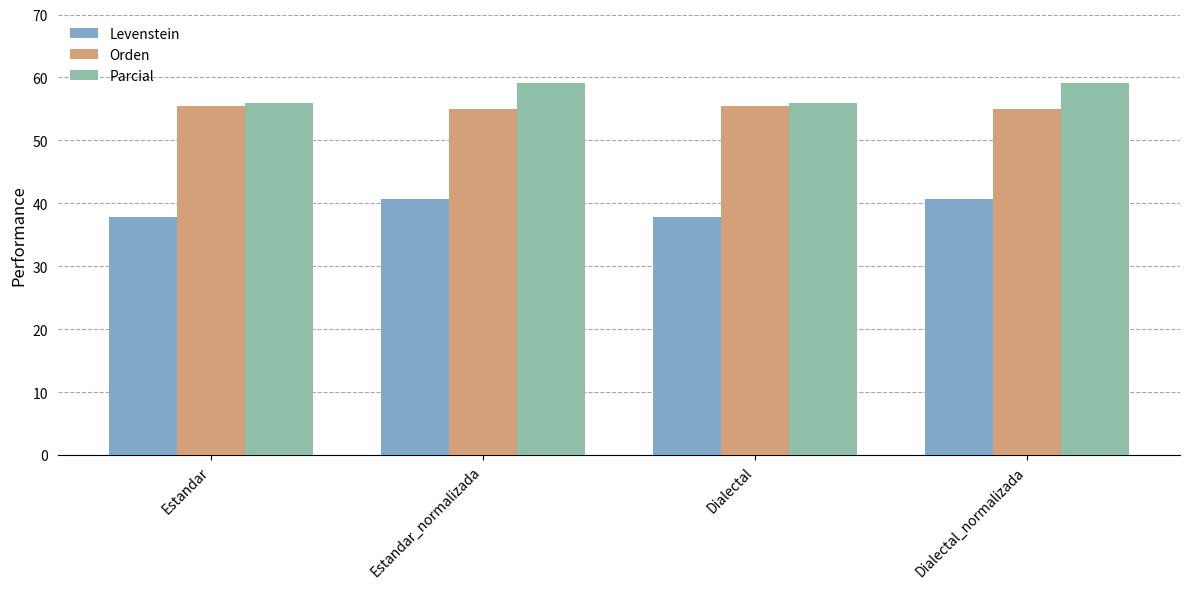

Read the Orden value at Dialectal_normalizada.

55.0